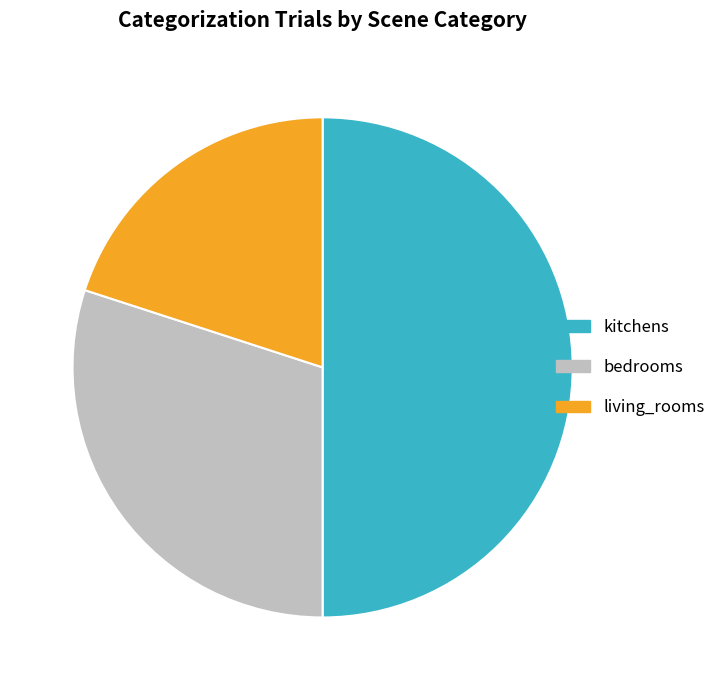

What is the ratio of the value at living_rooms to the value at bedrooms?

0.7